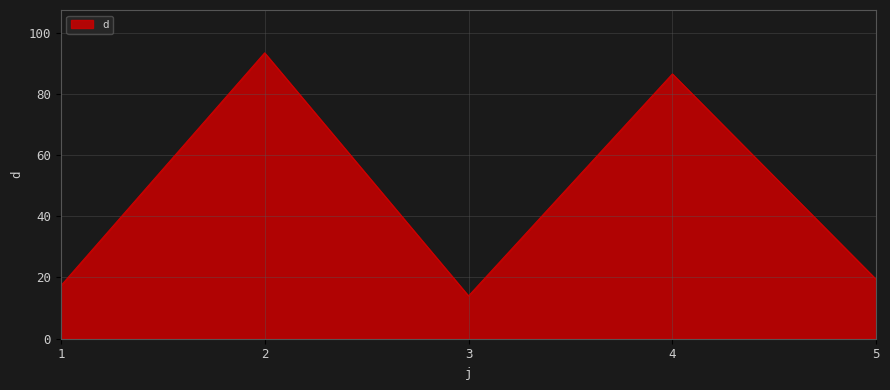

Where does the data first go above 19?

2